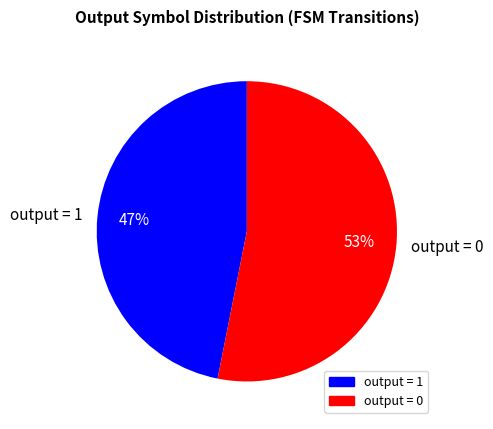

What is the smallest slice in the pie chart?

output = 1